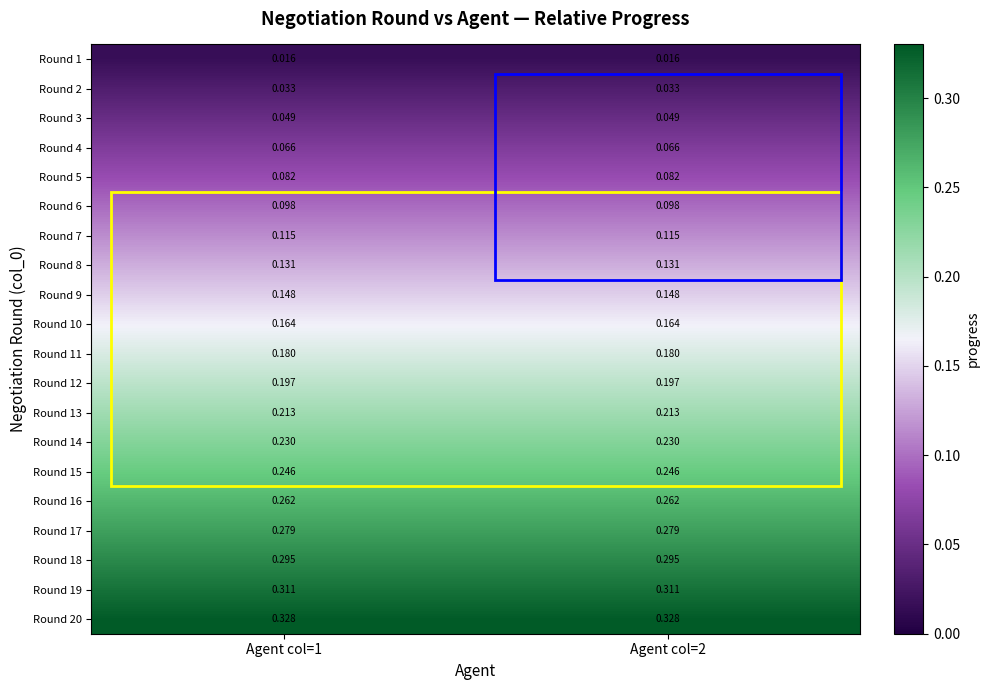

Is the value of Round 1 at Agent col=1 greater than the value of Round 13 at Agent col=1?

No